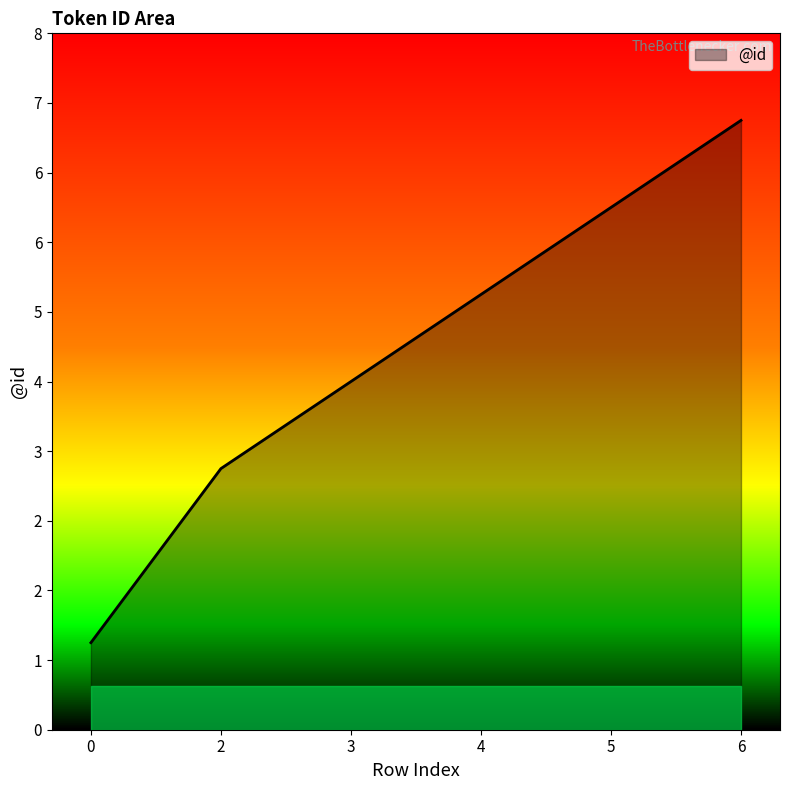

The value at 6 is 7. True or false?

True